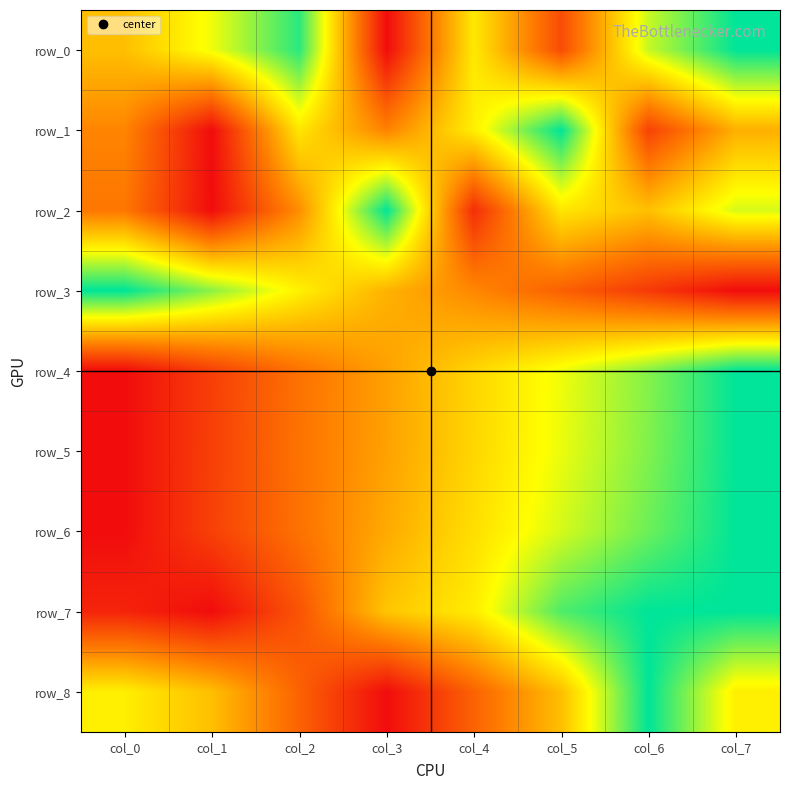

Which series has the largest total across all categories?

row_0